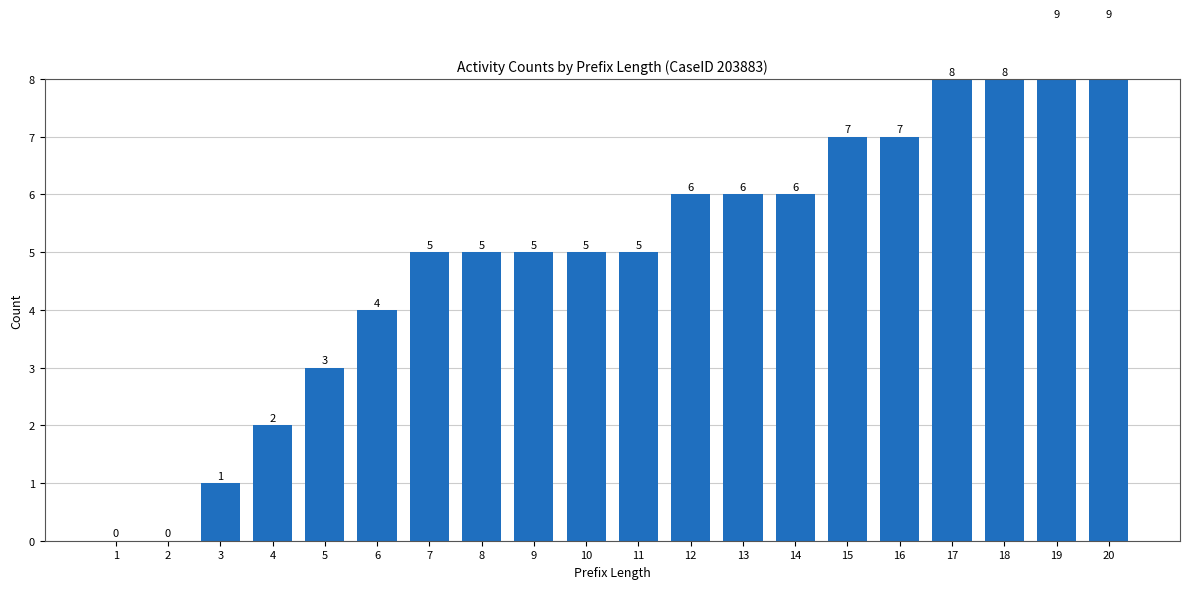

Is it true that the value at 4 is 1?

False